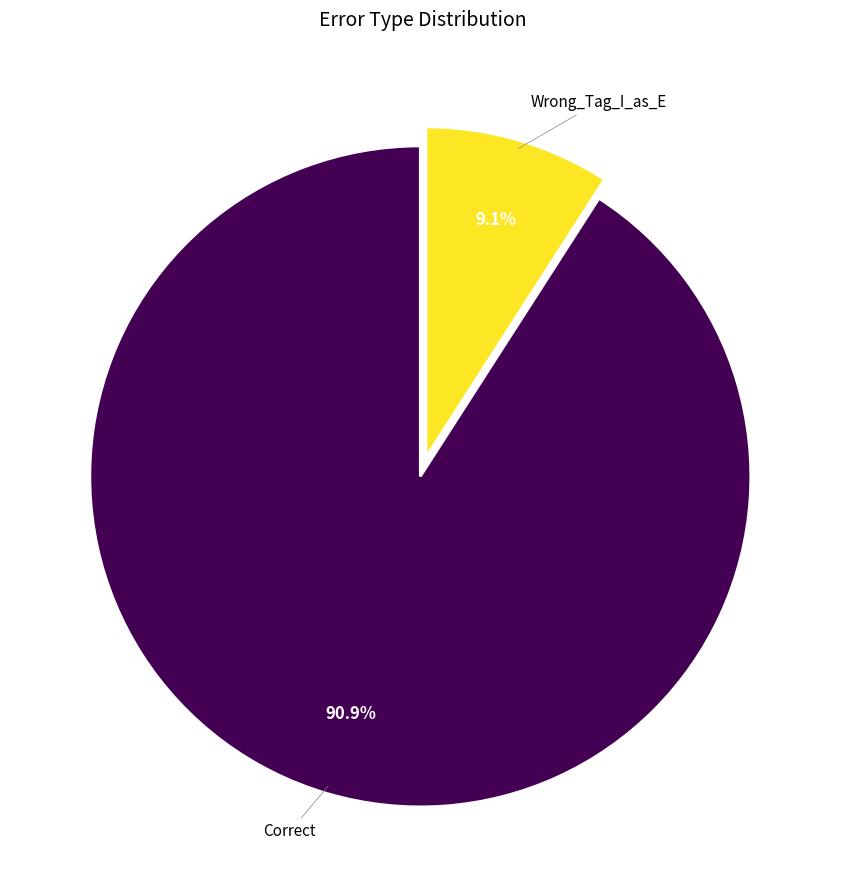

The Wrong_Tag_I_as_E slice represents 1% of the pie. True or false?

False